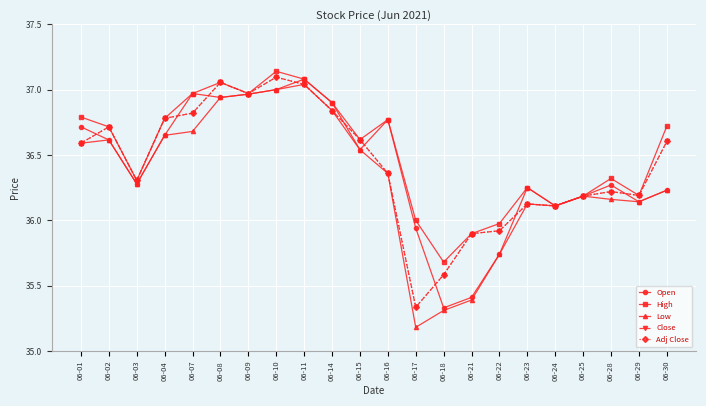

Reading left to right, transcribe all the data shown in this chart.

Open: 36.7	36.6	36.3	36.6	37.0	36.9	37.0	37.0	37.1	36.9	36.5	36.8	35.9	35.3	35.4	35.7	36.2	36.1	36.2	36.3	36.1	36.2
High: 36.8	36.7	36.3	36.8	37.0	37.1	37.0	37.1	37.1	36.9	36.6	36.8	36.0	35.7	35.9	36.0	36.2	36.1	36.2	36.3	36.2	36.7
Low: 36.6	36.6	36.3	36.6	36.7	36.9	37.0	37.0	37.0	36.8	36.5	36.4	35.2	35.3	35.4	35.7	36.1	36.1	36.2	36.2	36.1	36.2
Close: 36.6	36.7	36.3	36.8	36.8	37.1	37.0	37.1	37.0	36.8	36.6	36.4	35.3	35.6	35.9	35.9	36.1	36.1	36.2	36.2	36.2	36.6
Adj Close: 36.6	36.7	36.3	36.8	36.8	37.1	37.0	37.1	37.0	36.8	36.6	36.4	35.3	35.6	35.9	35.9	36.1	36.1	36.2	36.2	36.2	36.6